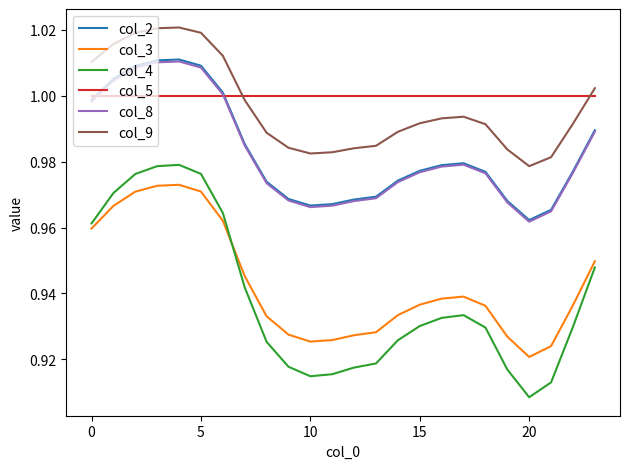

True or false: col_9 and col_2 cross at least once.

False